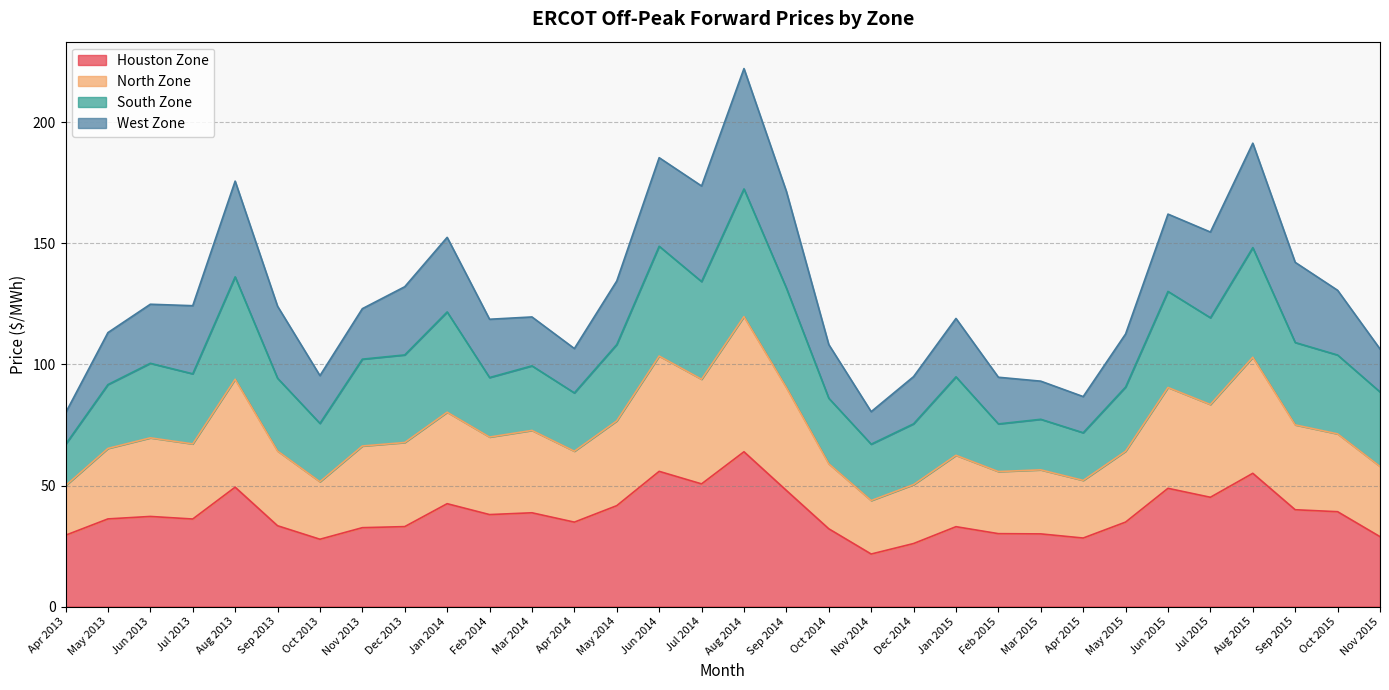

What are all the series names shown in the legend?

Houston Zone, North Zone, South Zone, West Zone